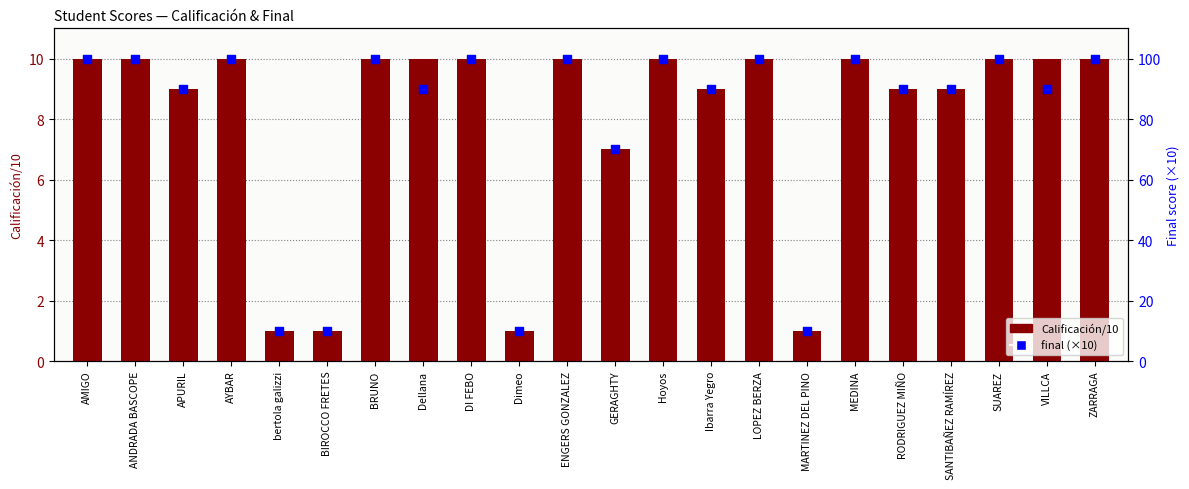

What are all the series names shown in the legend?

Calificación/10, final (×10)